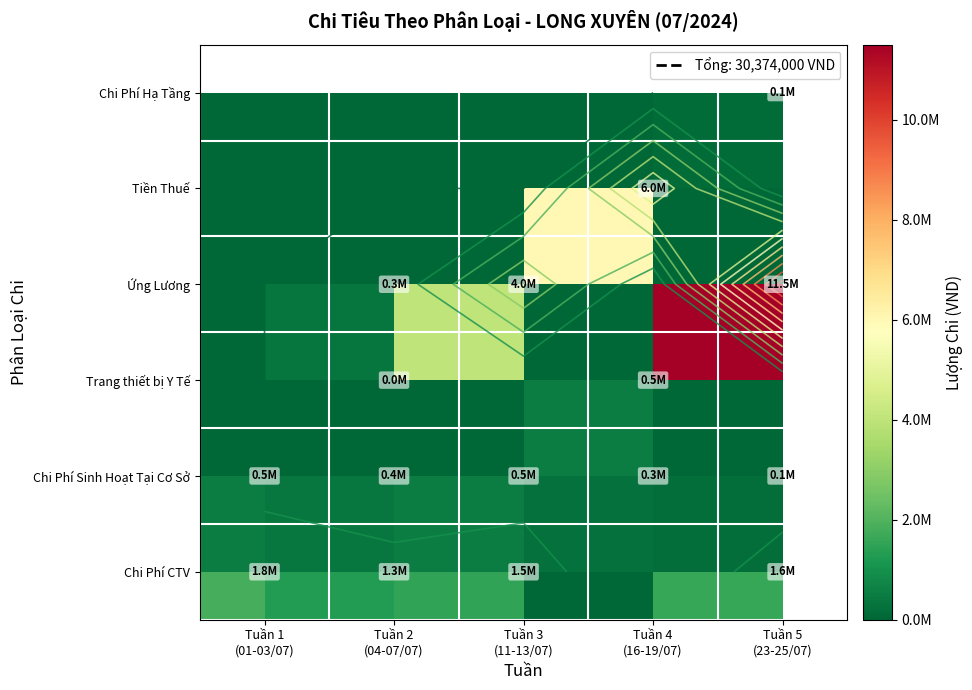

At how many categories does at least one series exceed 340675?

5